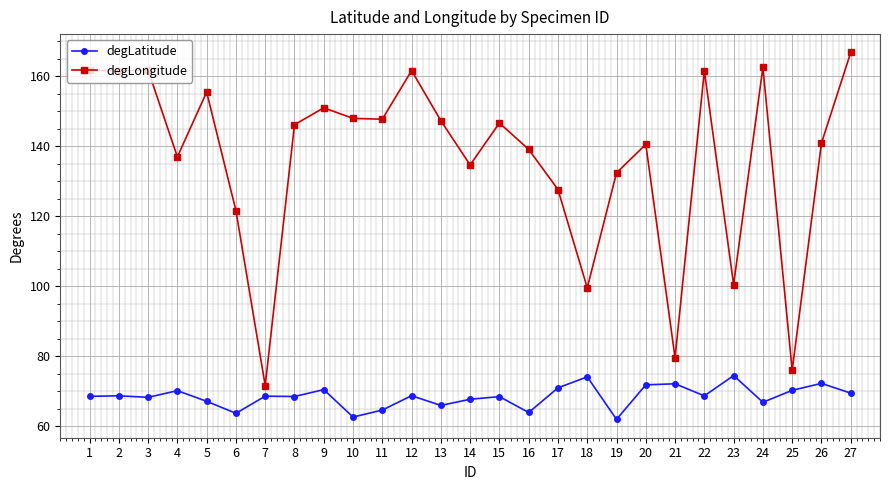

True or false: degLongitude has more than 2 interior local peaks.

True